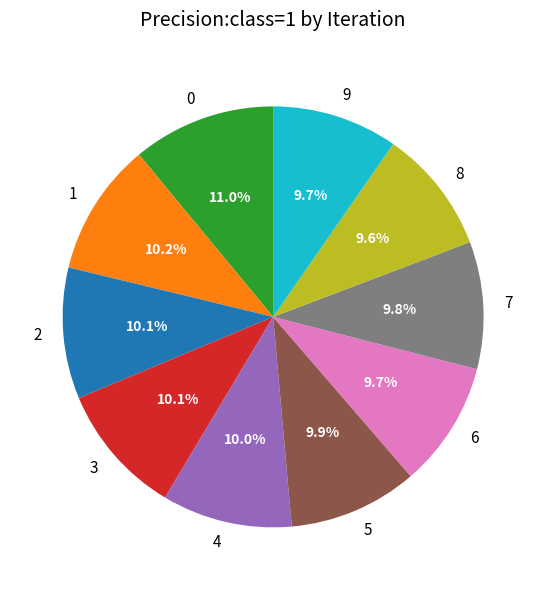

Is the sum of 9 and 2 greater than half?

No